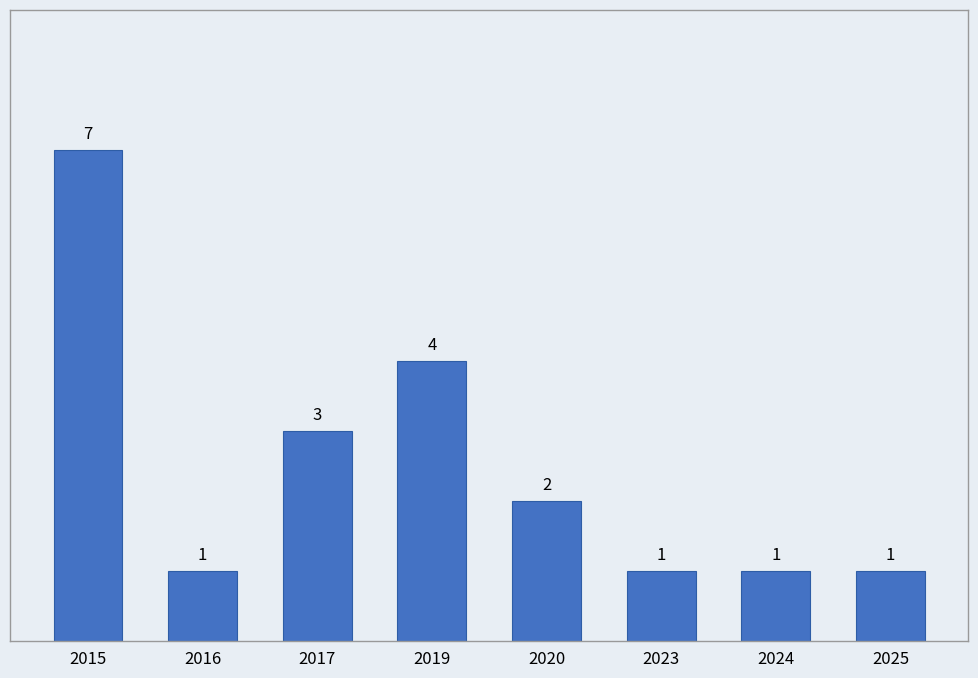

Reading left to right, list all the values displayed in this chart.

2015=7	2016=1	2017=3	2019=4	2020=2	2023=1	2024=1	2025=1